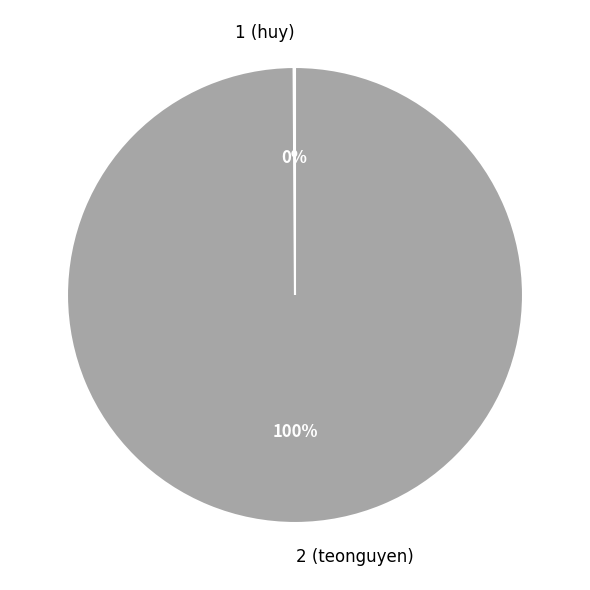

What is the majority slice?

2 (teonguyen)